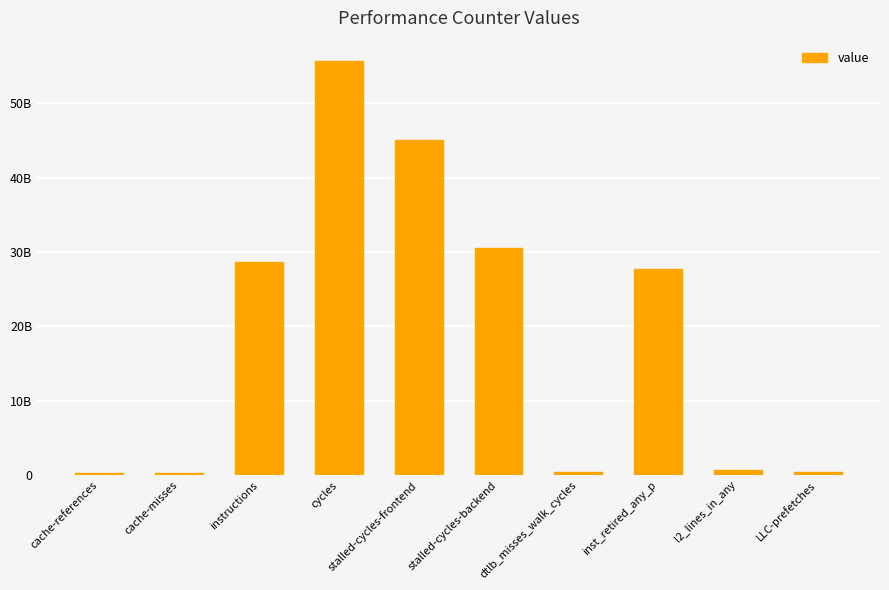

What is the value of the 8th bar from the left?

27649203299